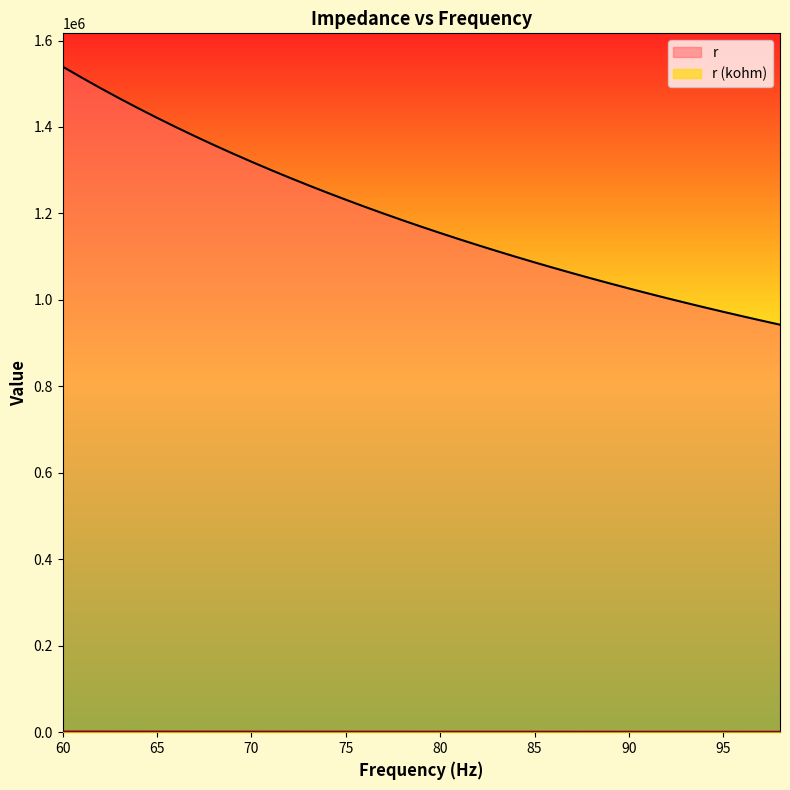

True or false: r (kohm) has a value of 962252.6 at 96.

True